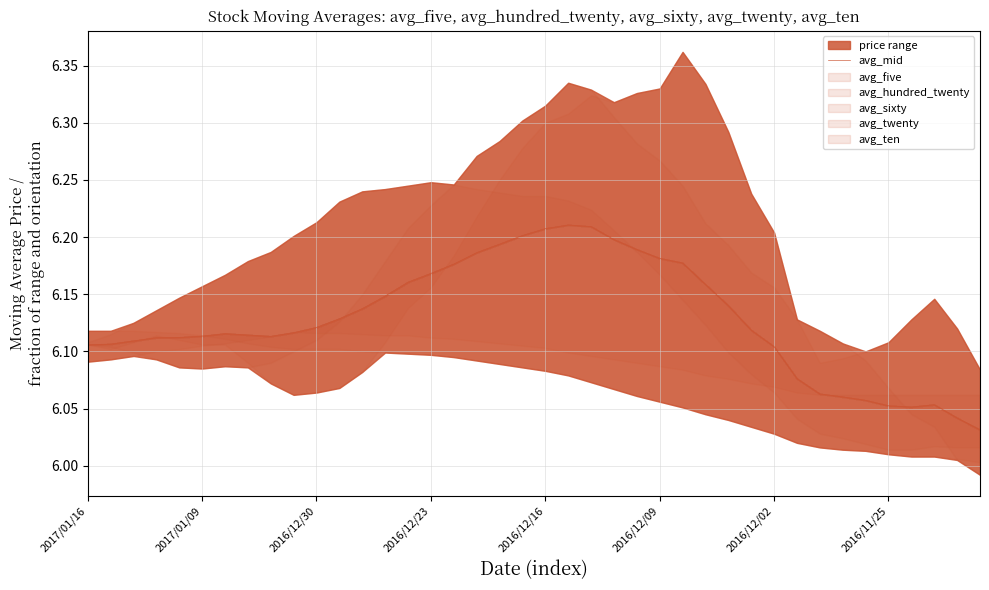

Approximately how many times larger is the value at 19 compared to 20?

1.0